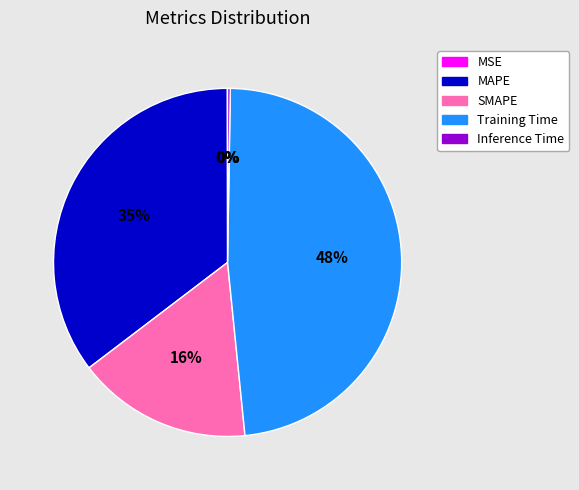

Which slice is the largest?

Training Time